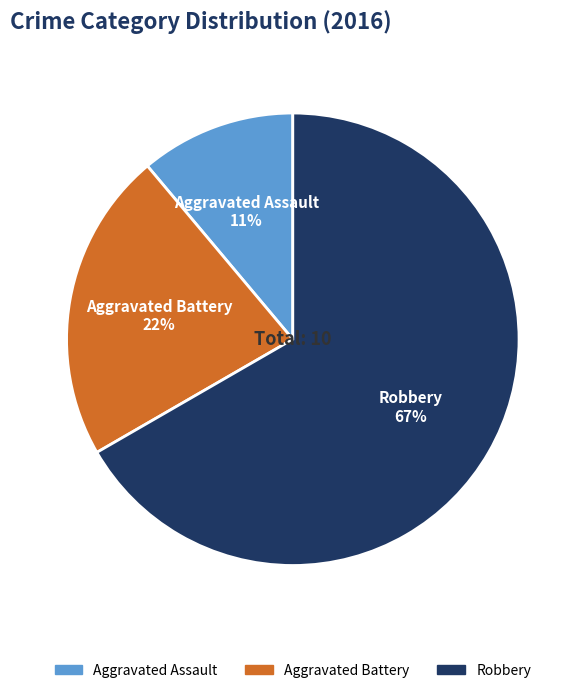

The Robbery slice represents 67% of the pie. True or false?

True